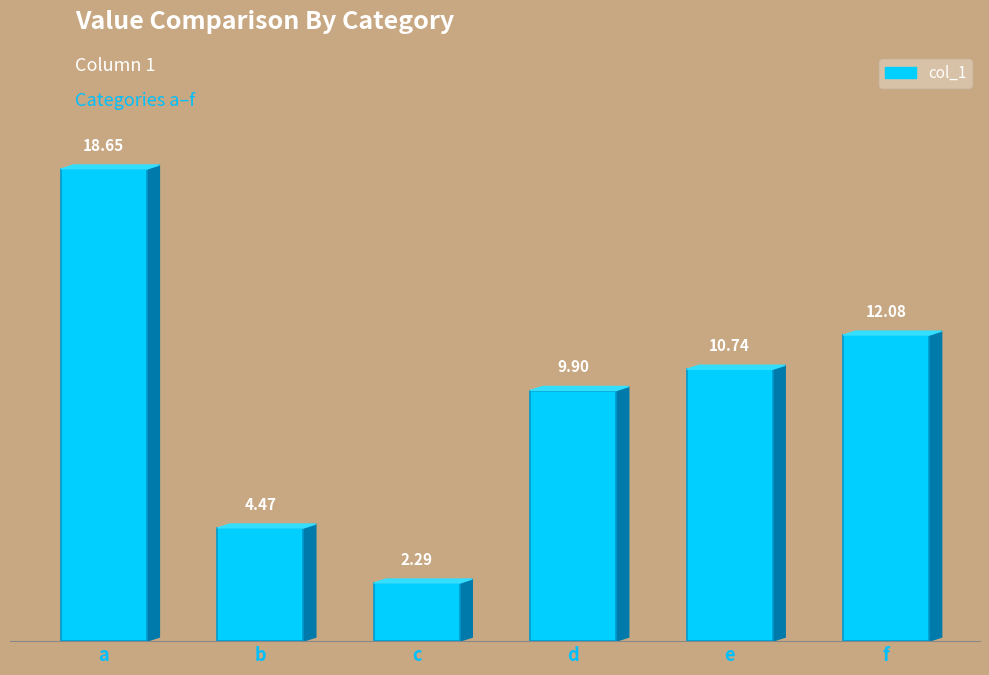

Reading left to right, list all the values displayed in this chart.

18.6	4.5	2.3	9.9	10.7	12.1